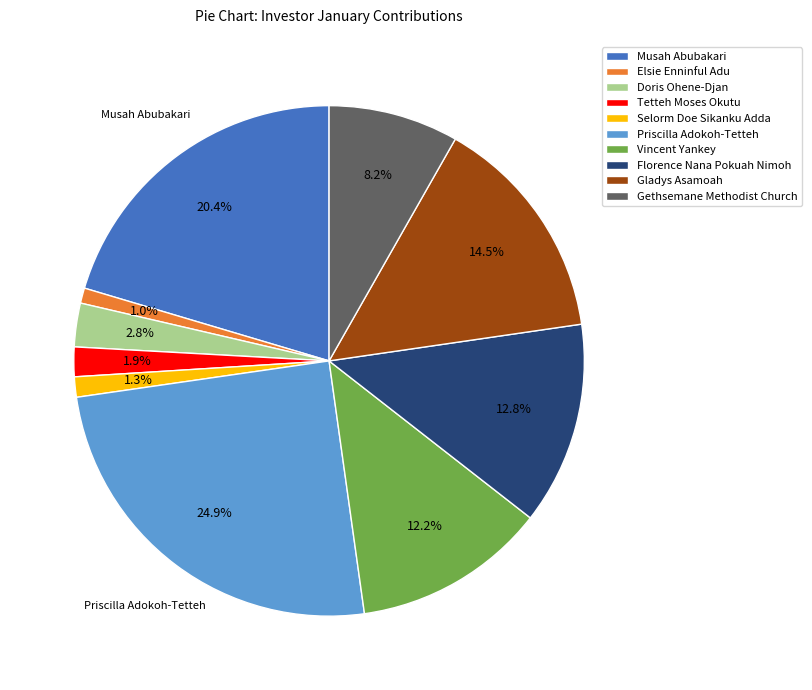

Is it true that Selorm Doe Sikanku Adda is 1% of the pie?

True